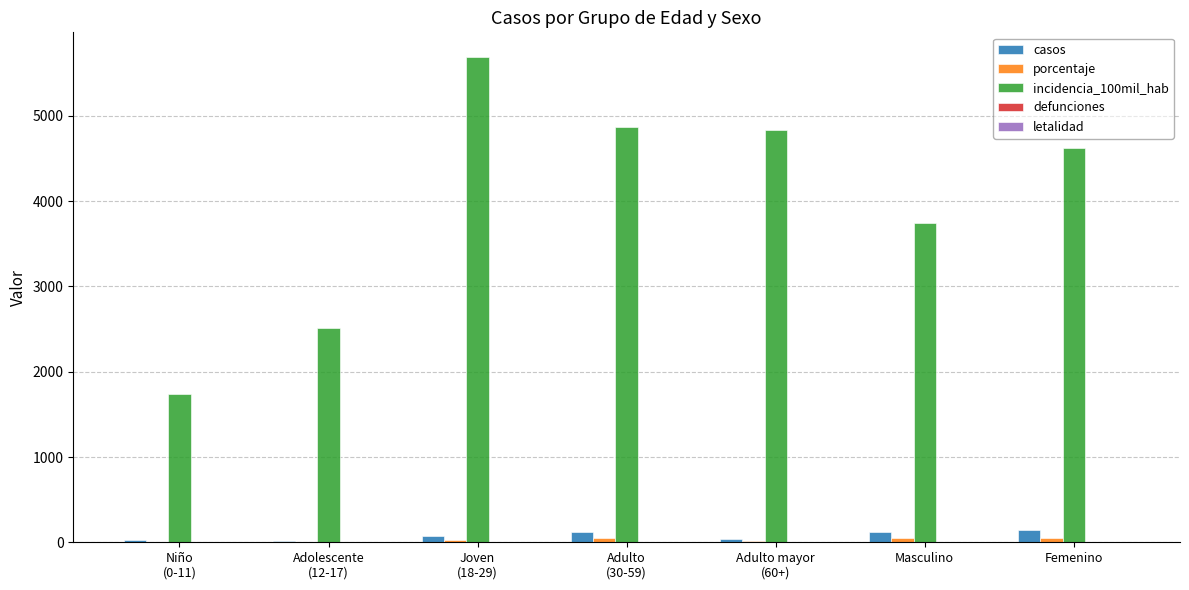

True or false: casos has a value of 146.0 at Femenino.

True